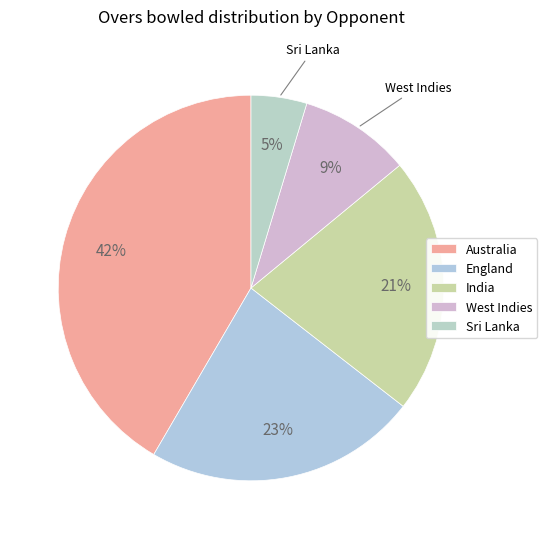

Count the number of slices in the pie.

5